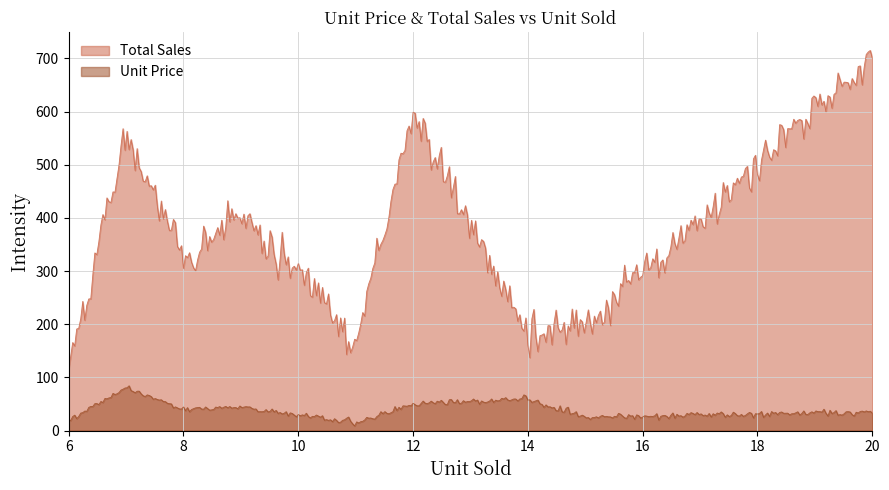

Rank the series by their average value, from lowest to highest.

Unit Price, Total Sales